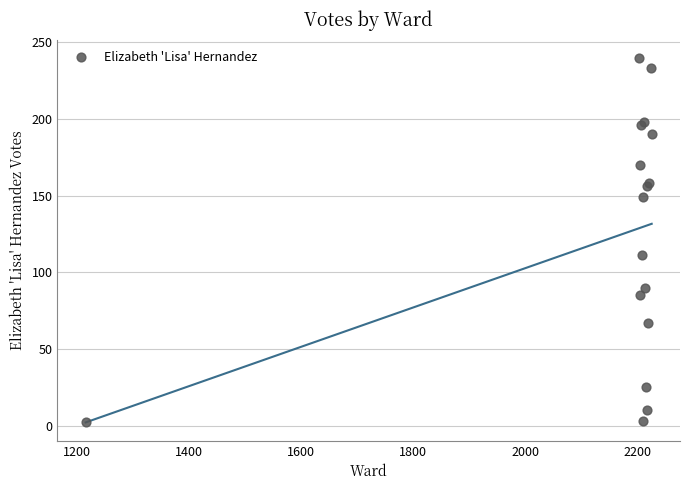

What Y value in the scatter plot is closest to 121?

111